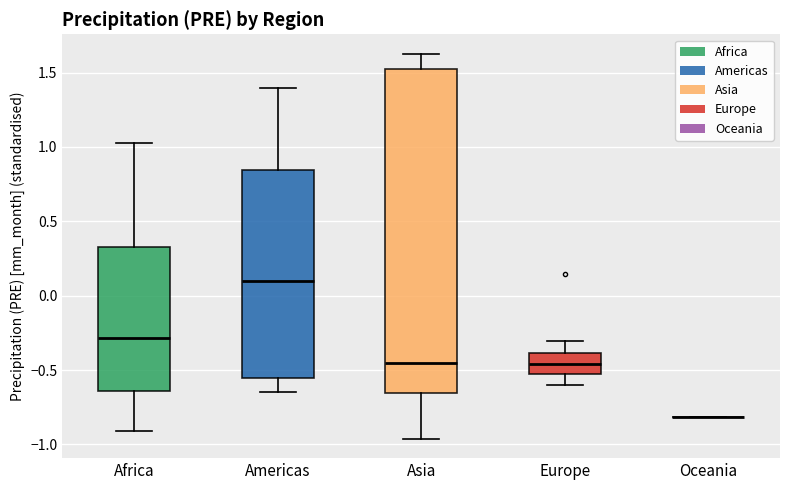

Where does the lower whisker of the box for Africa end on the y-axis? The values are not printed on the chart, so give them approximately, as read against the axis.

-0.90